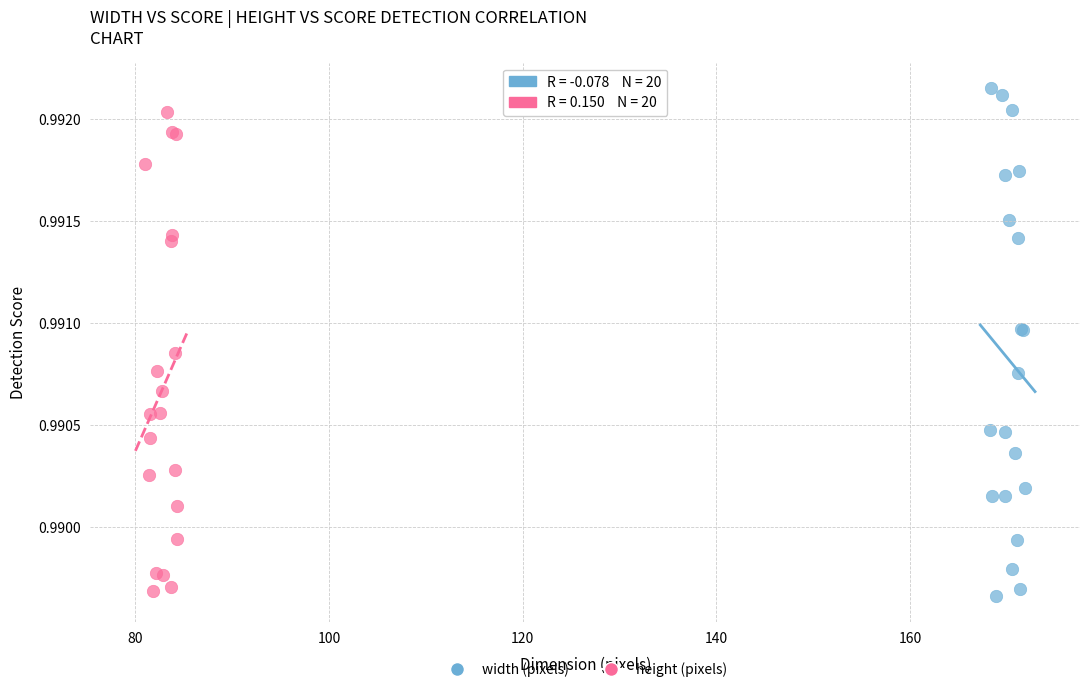

Which series reaches the maximum Y coordinate?

width (pixels)